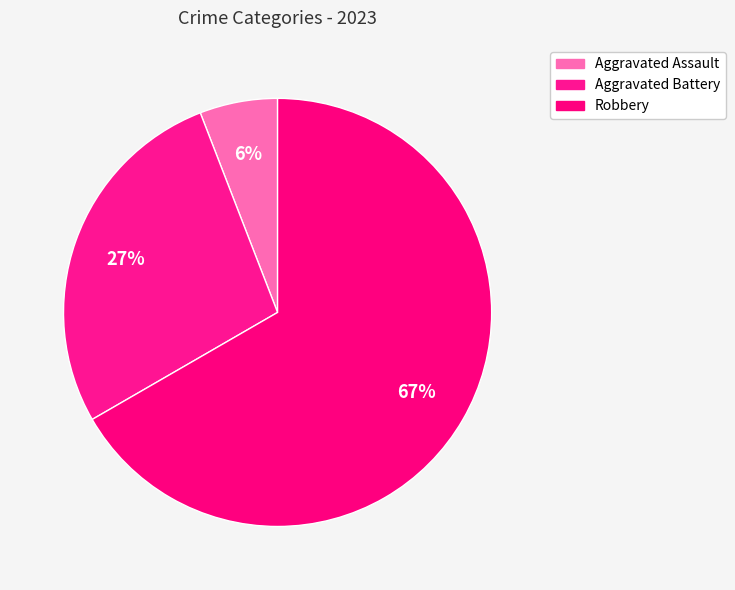

Count the number of slices in the pie.

3